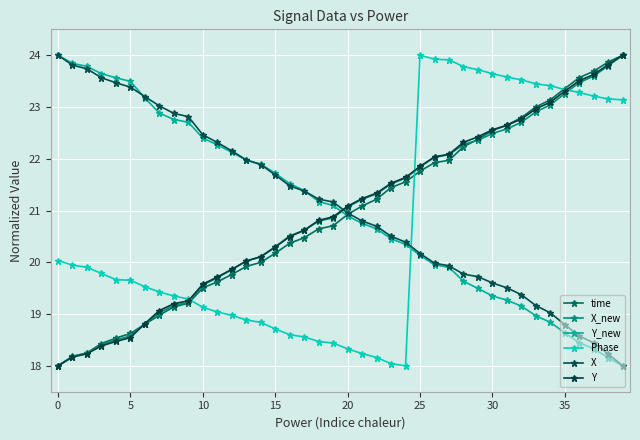

What is the value of the time point at the 6th from the left?

18.6